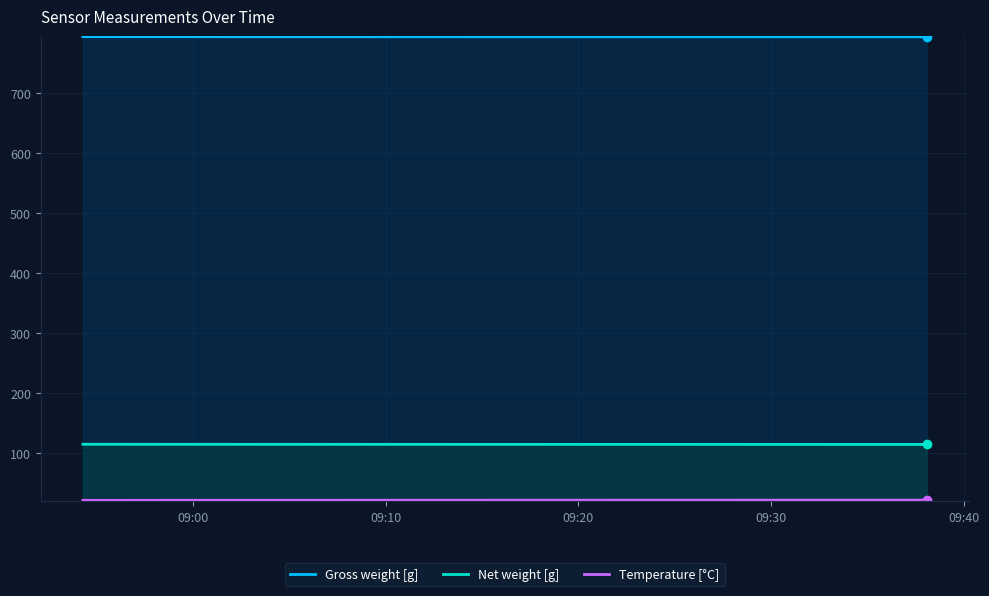

What are all the series names shown in the legend?

Gross weight [g], Net weight [g], Temperature [°C]